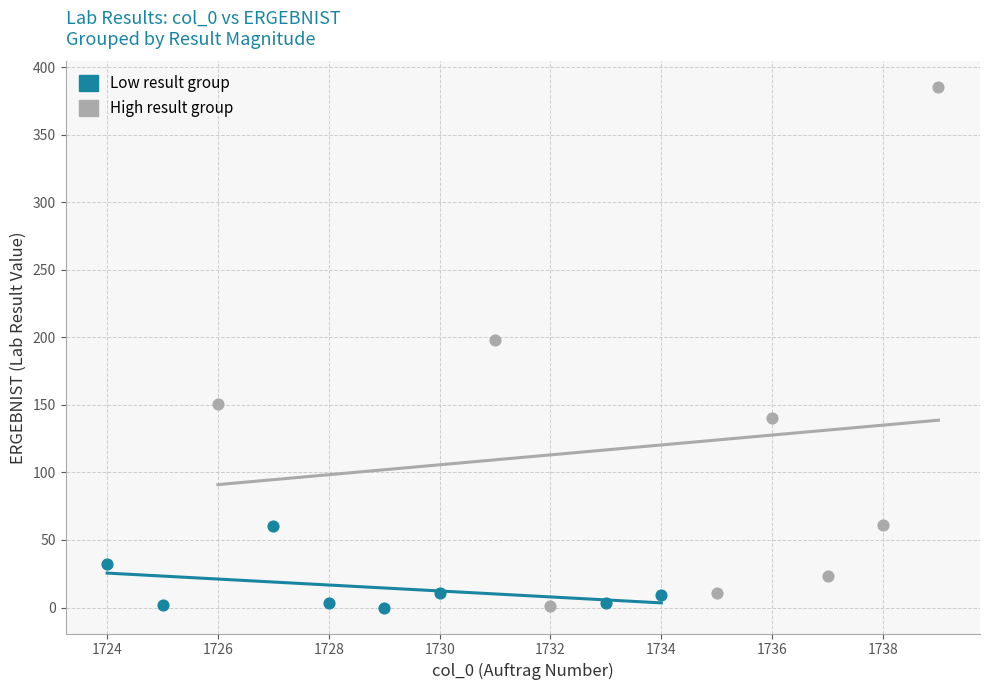

Which series has the largest Y range (max minus min)?

High result group